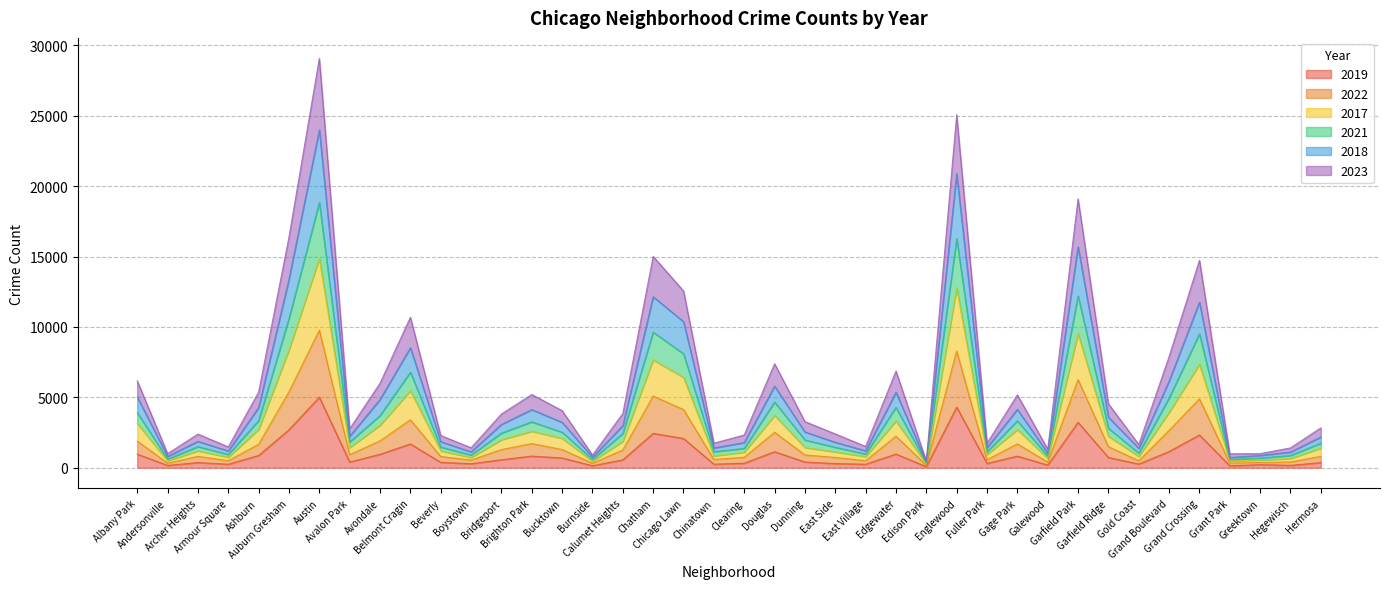

What is the greatest value displayed?

29077